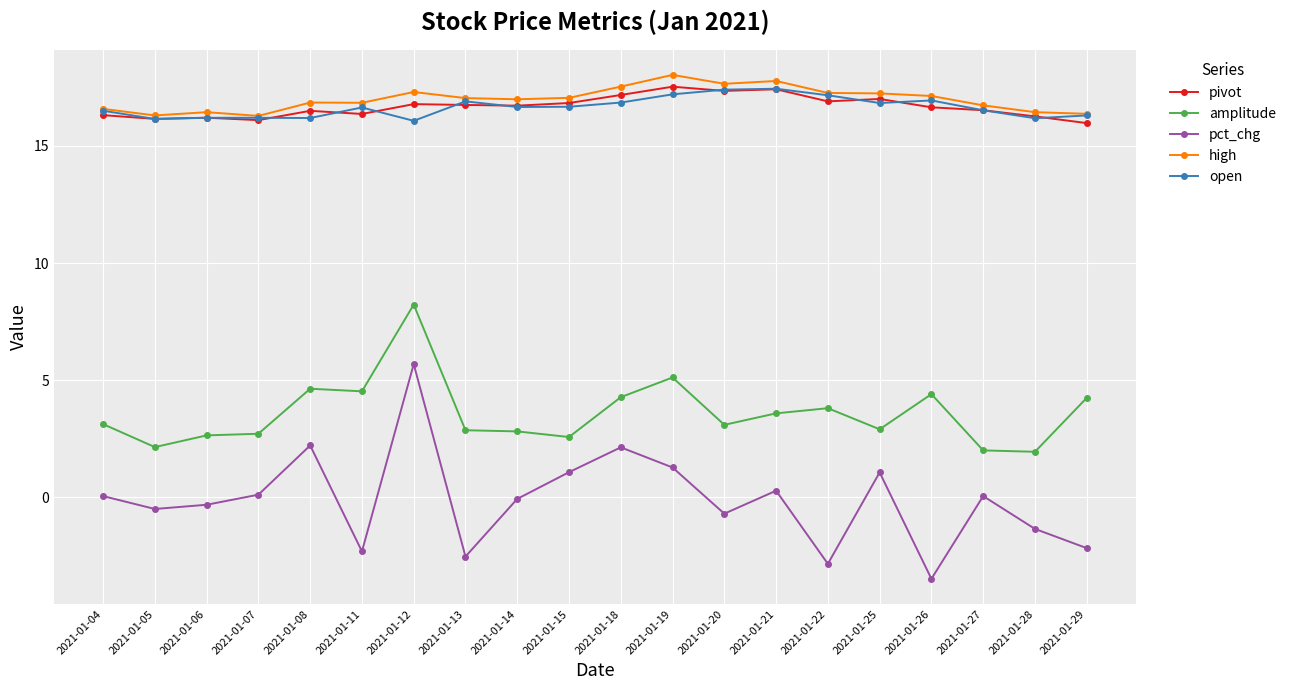

Is it true that high equals 9.4 at 2021-01-22?

False